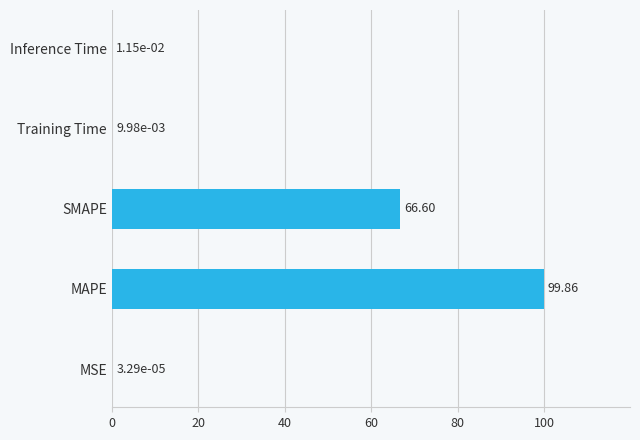

Which category has the highest value across all series?

MAPE